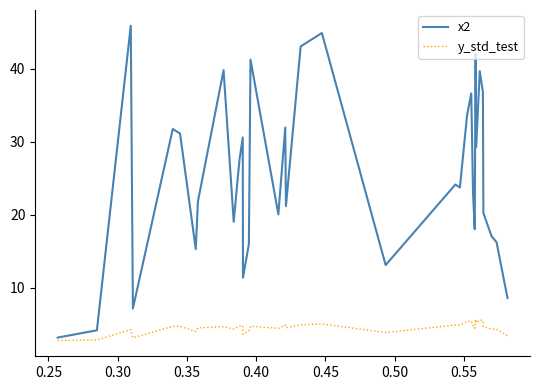

How many categories are shown in the chart?

35